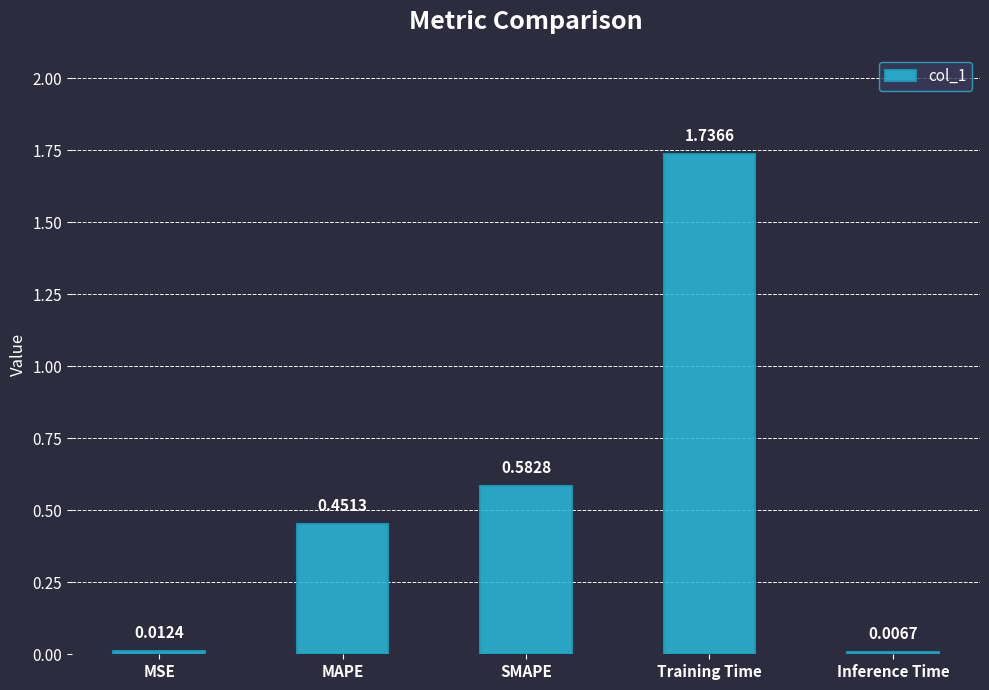

Where is the data nearest to the value 0?

Inference Time